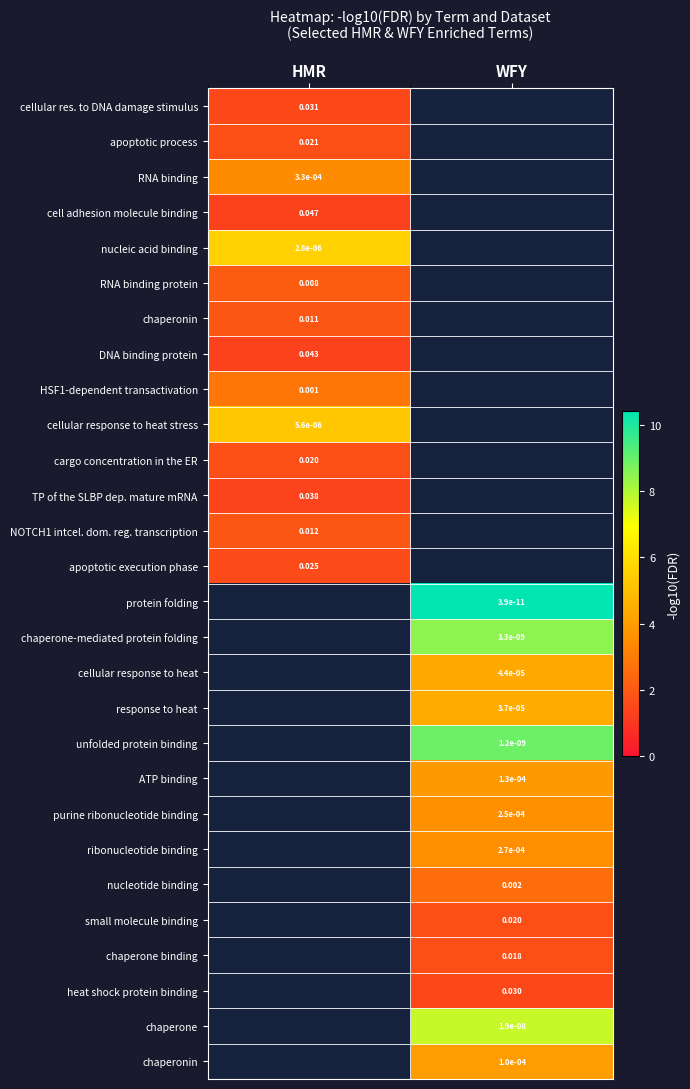

At how many categories does at least one series exceed 0?

2